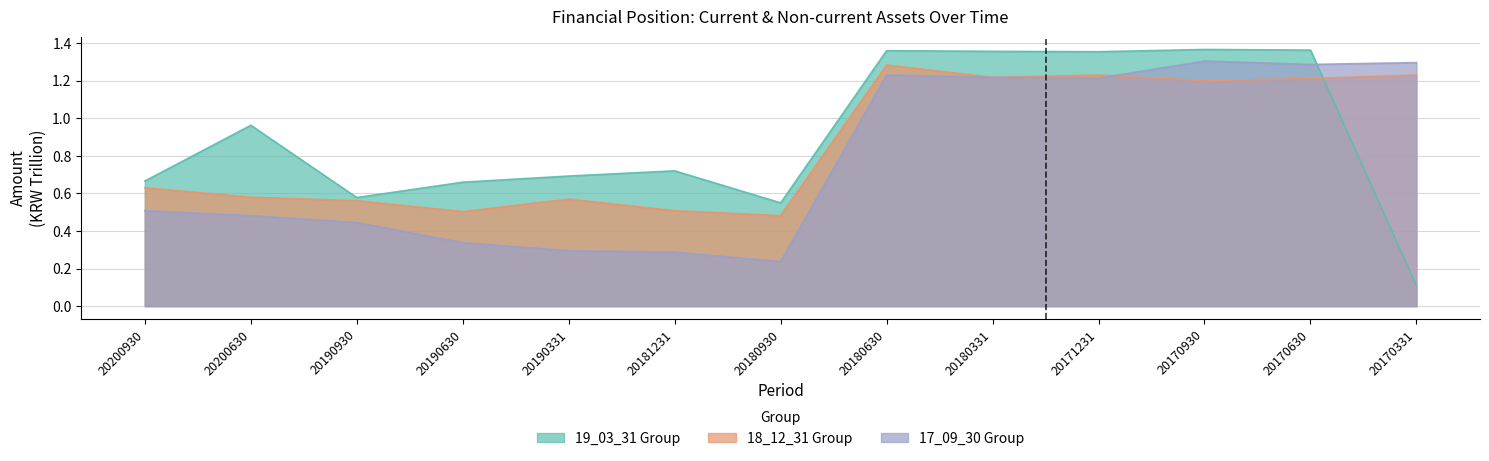

What is the sum of the 18_12_31 values at 20180630 and 20170630?

2.5